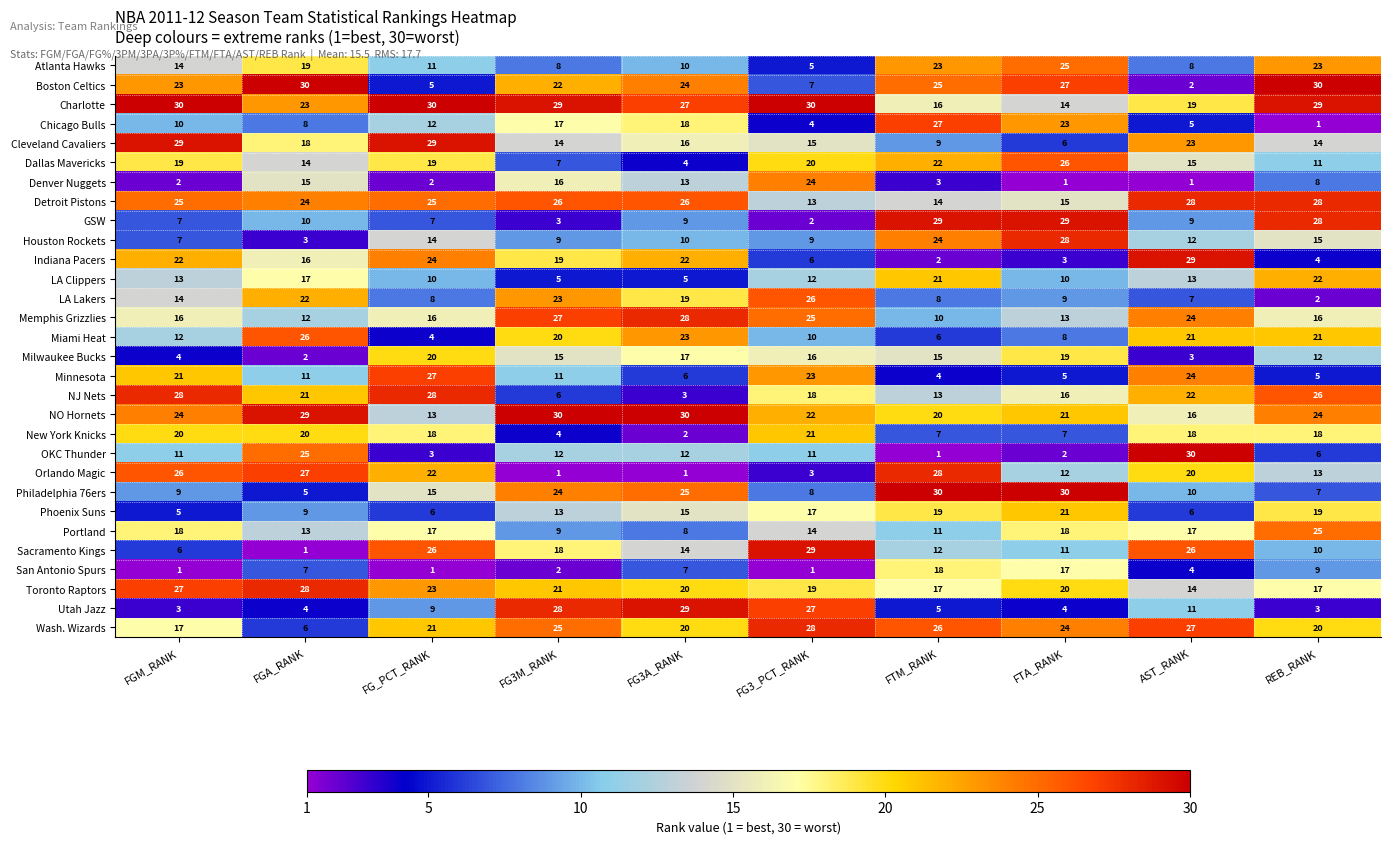

What is the average value of the Dallas Mavericks series?

16